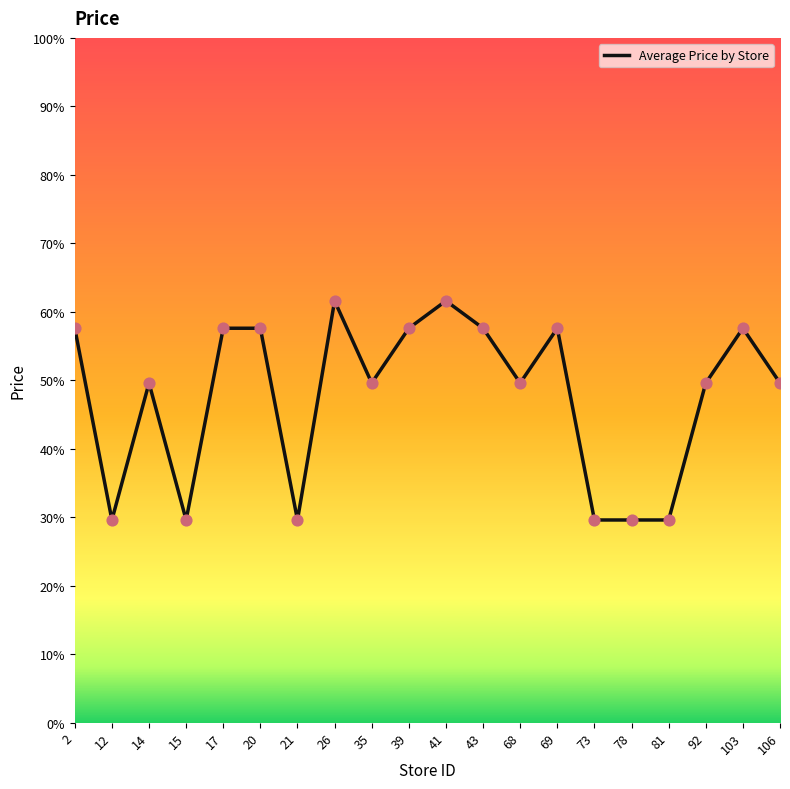

Between 81 and 92, which is larger?

92